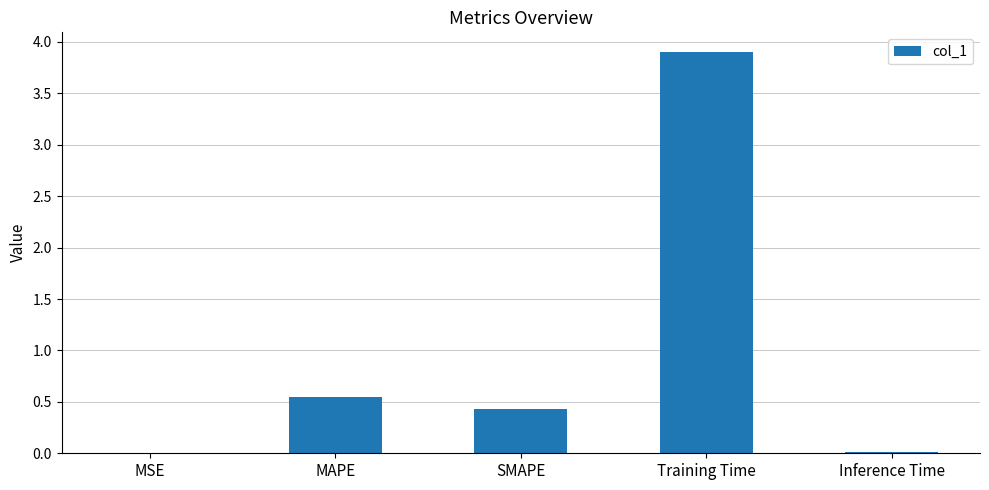

What is the sum of the values at SMAPE and Training Time?

4.3